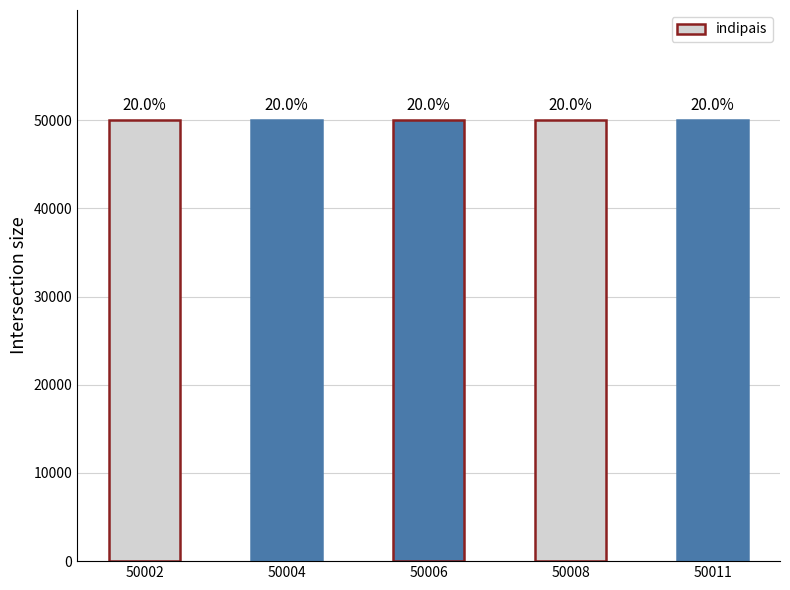

Read the value at 50008.

50008